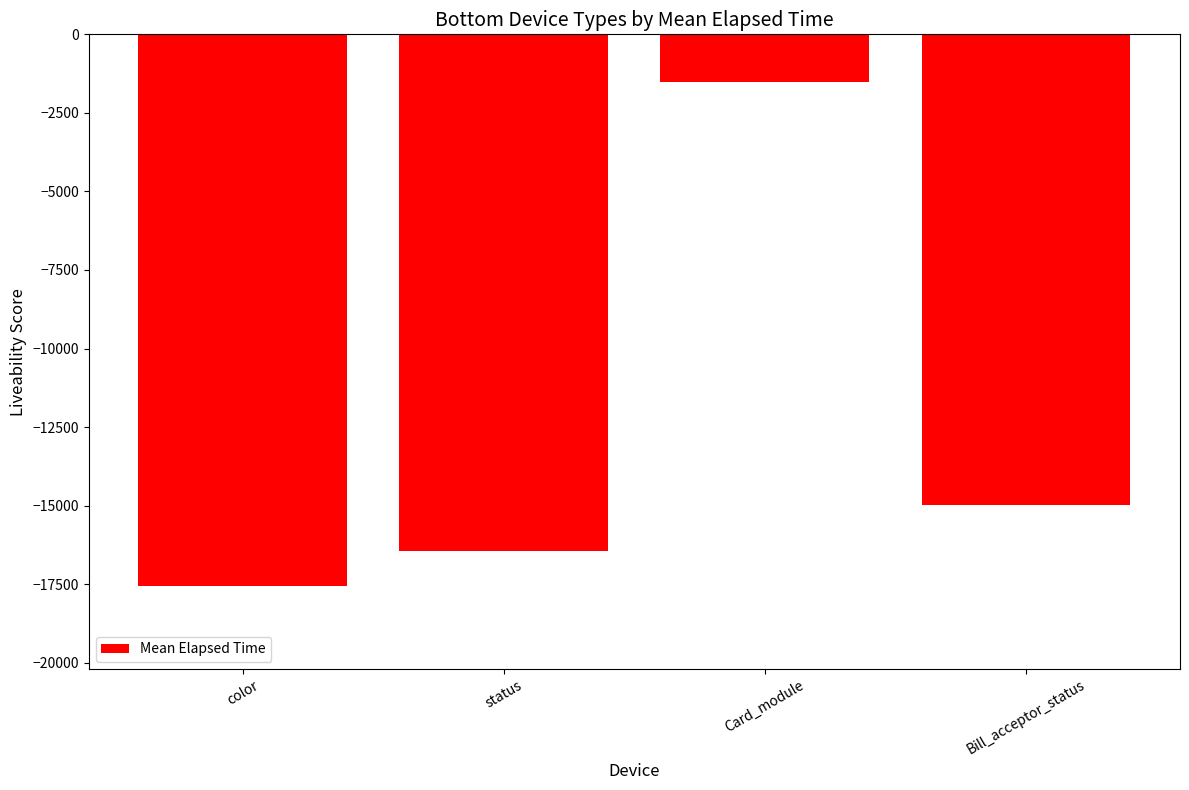

What is the sum of the values at status and Card_module?

-17960.6